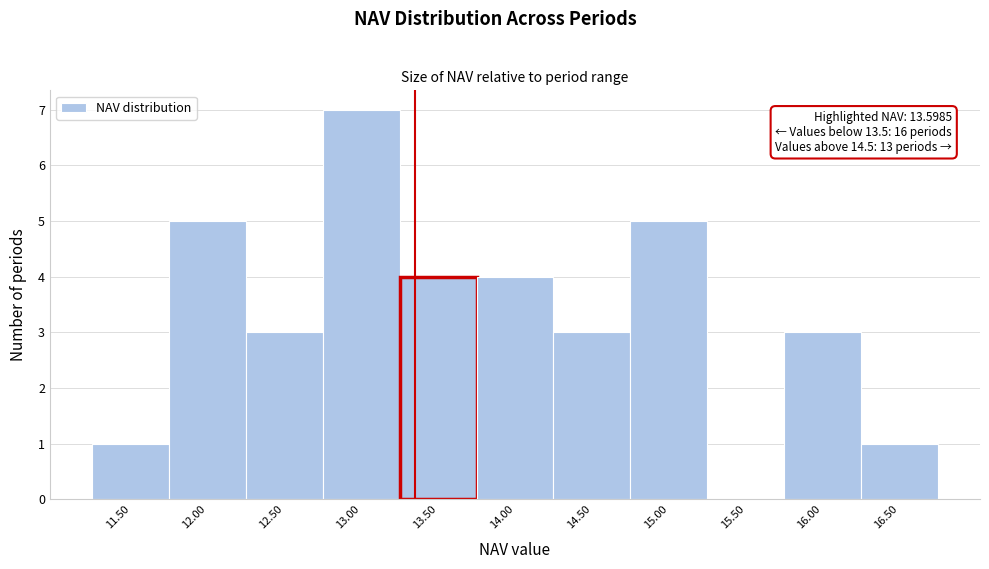

Reading left to right, extract all data points from this chart.

11.50=1	12.00=5	12.50=3	13.00=7	13.50=4	14.00=4	14.50=3	15.00=5	15.50=0	16.00=3	16.50=1